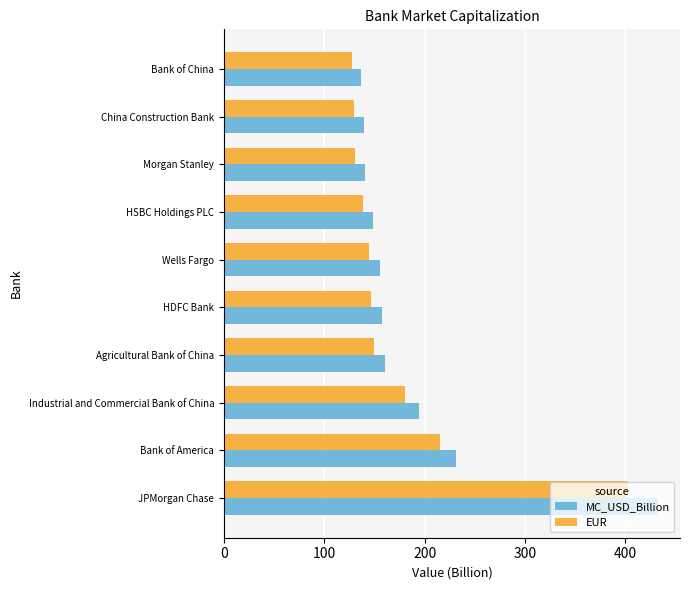

At which label does EUR reach its peak?

JPMorgan Chase